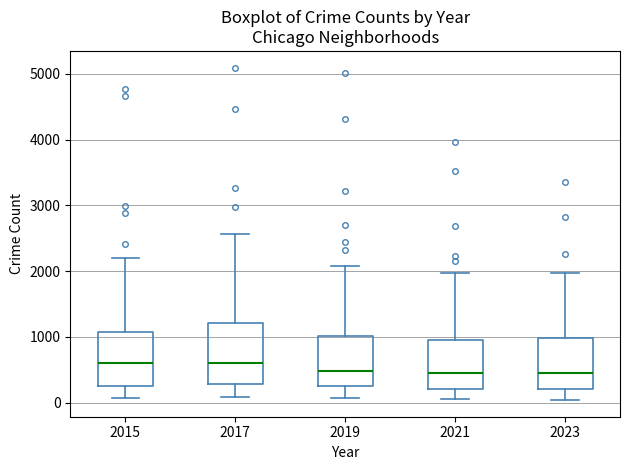

Reading left to right, transcribe this box plot: for each box, give where its median line is, the range the box spans, and where its two whiskers end, as read against the y-axis. The values are not printed on the chart, so give them approximately, as read against the axis.

2015: median 600, box 300 to 1100, whiskers 100 to 2200
2017: median 600, box 300 to 1200, whiskers 100 to 2600
2019: median 500, box 300 to 1000, whiskers 100 to 2100
2021: median 500, box 200 to 900, whiskers 100 to 2000
2023: median 500, box 200 to 1000, whiskers 0 to 2000